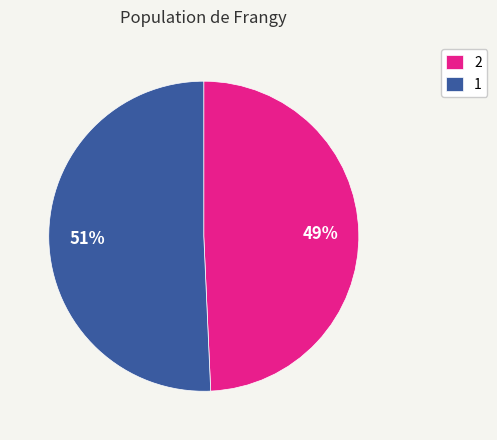

Which slice is the largest?

1